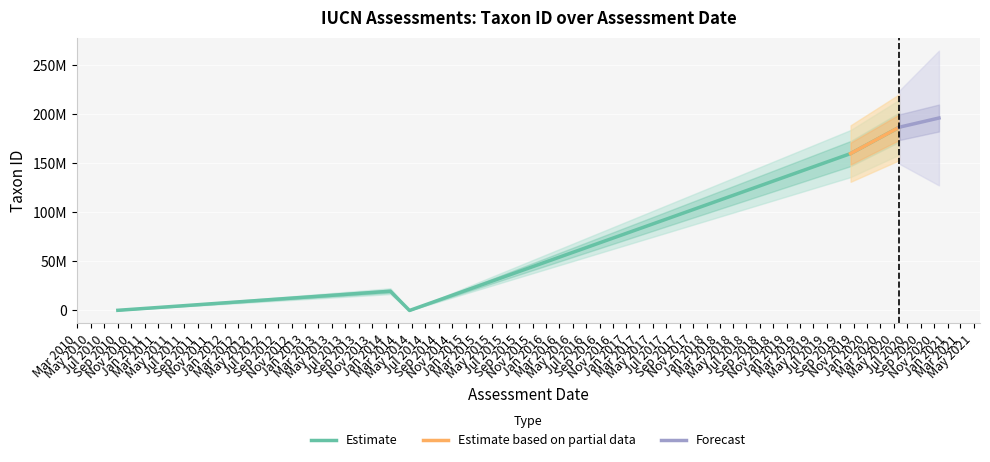

What is the sum of the values at 2014-01-23 and 2010-09-01?

19857641